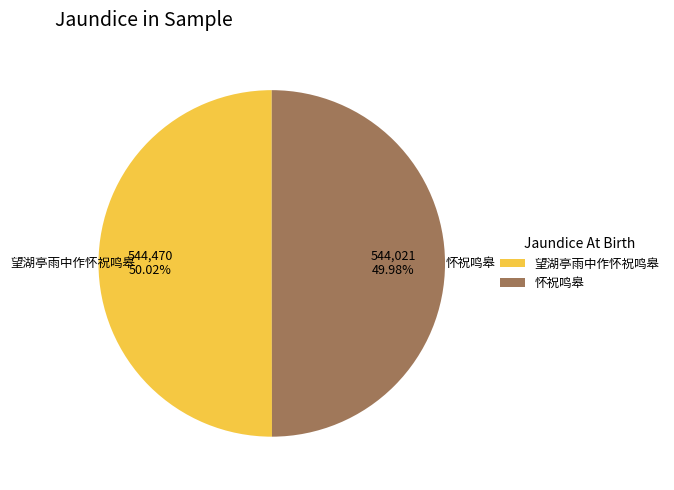

Is it true that 望湖亭雨中作怀祝鸣皋 is 60% of the pie?

False